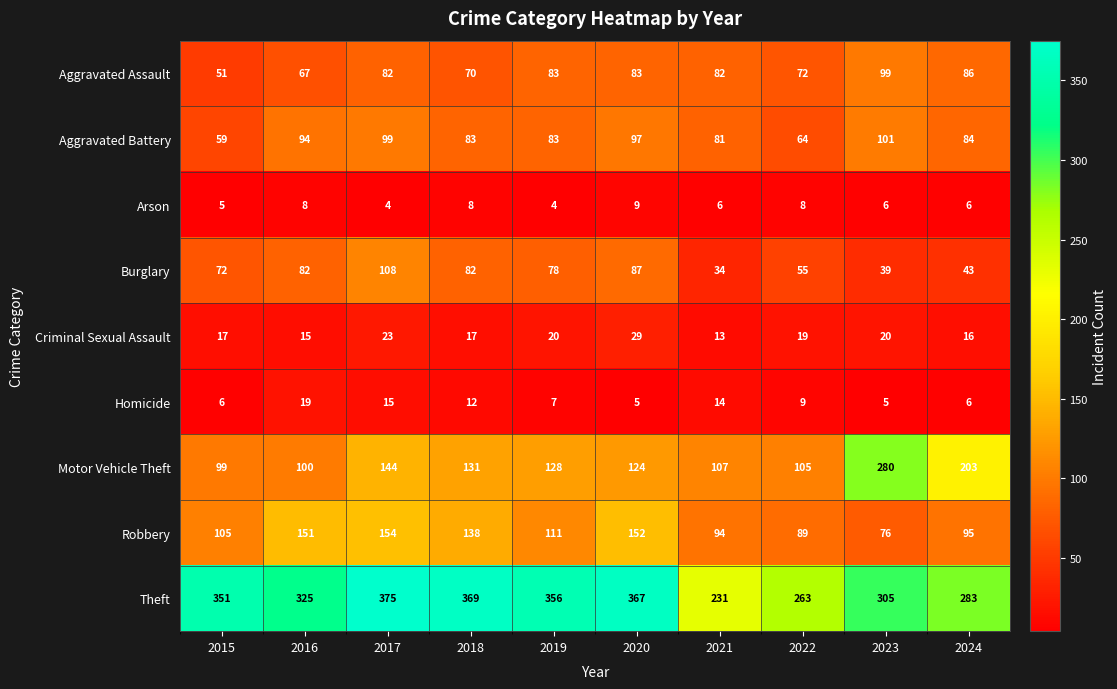

What is the sum of the Arson values at 2017 and 2023?

10